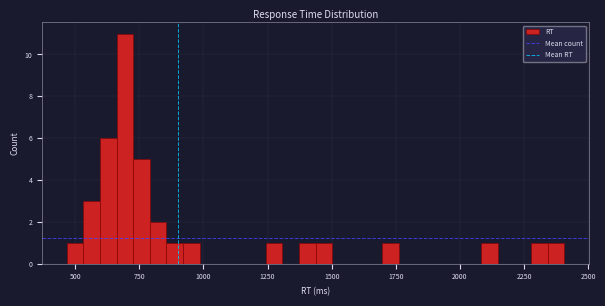

Around what value on the x-axis is the tallest bar? Give the approximate position of its centre, as read against the axis.

700